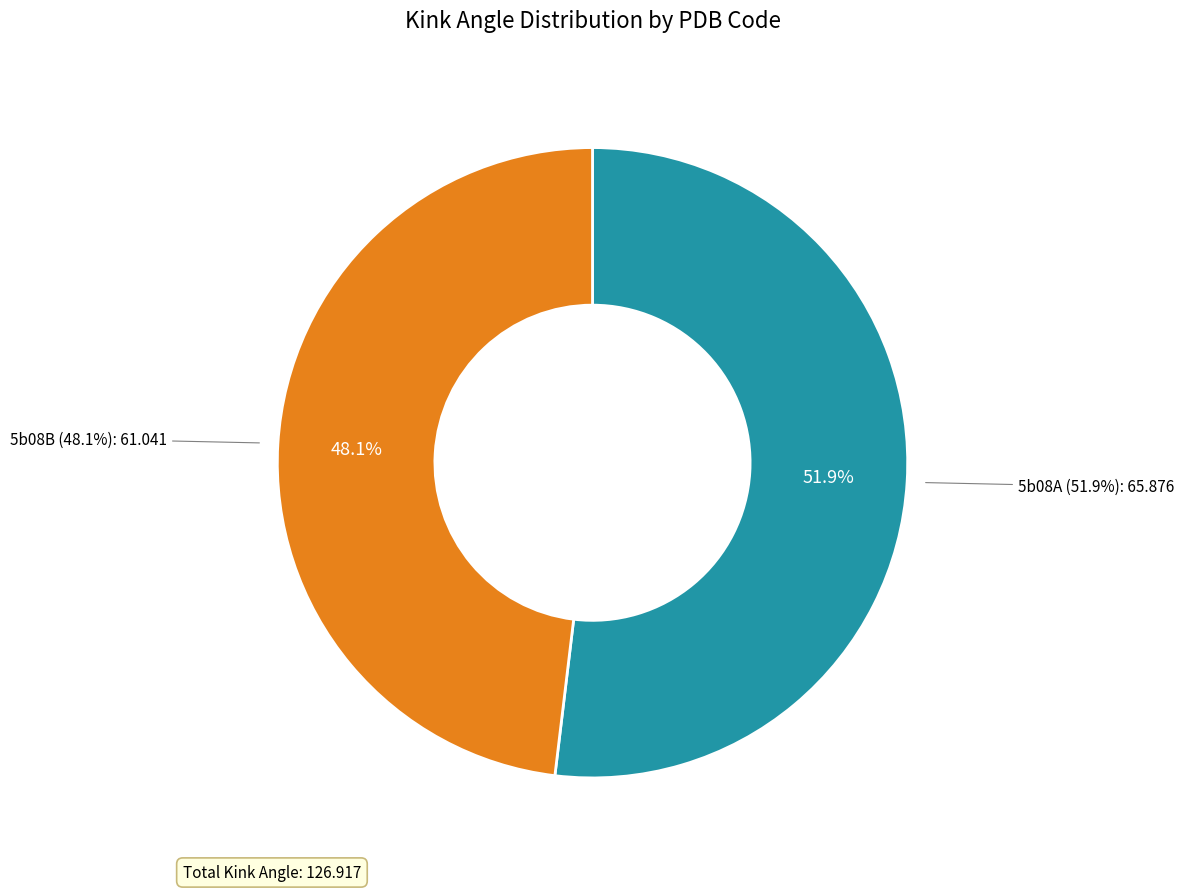

What portion of the pie excludes 5b08B?

51.9%